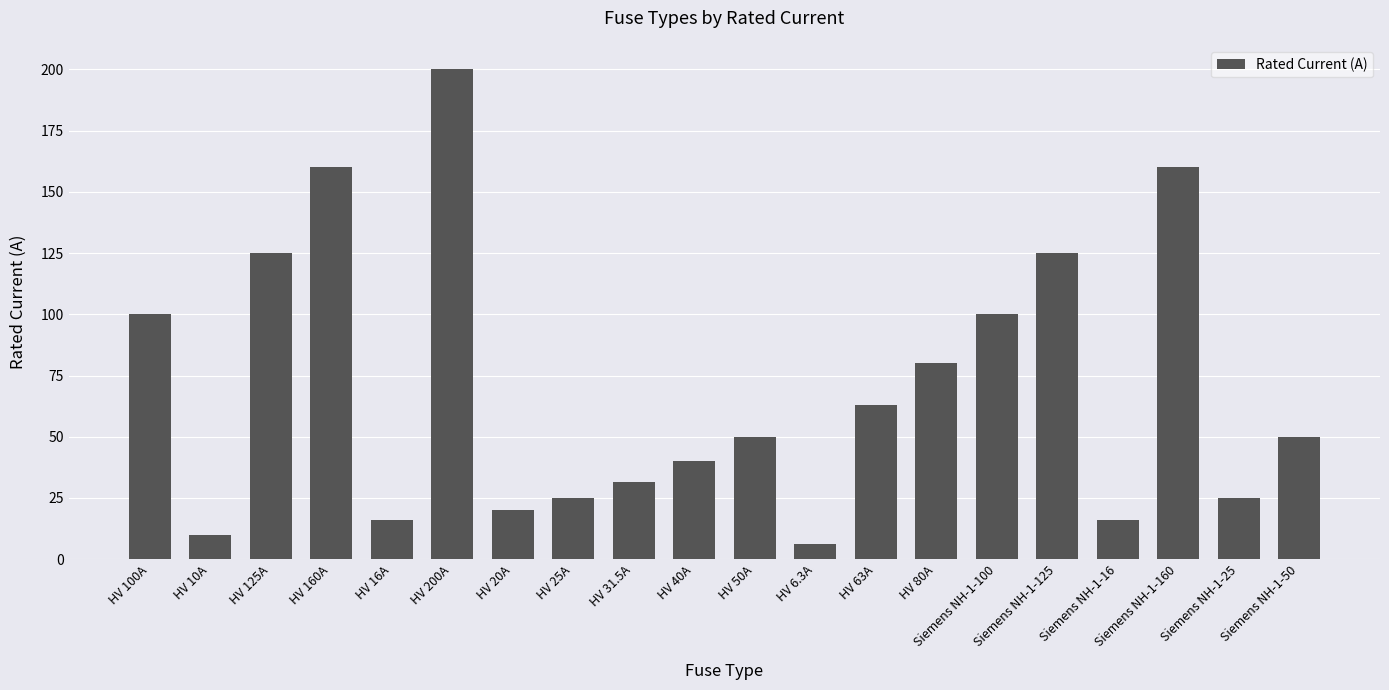

The value at HV 25A is 25.0. True or false?

True